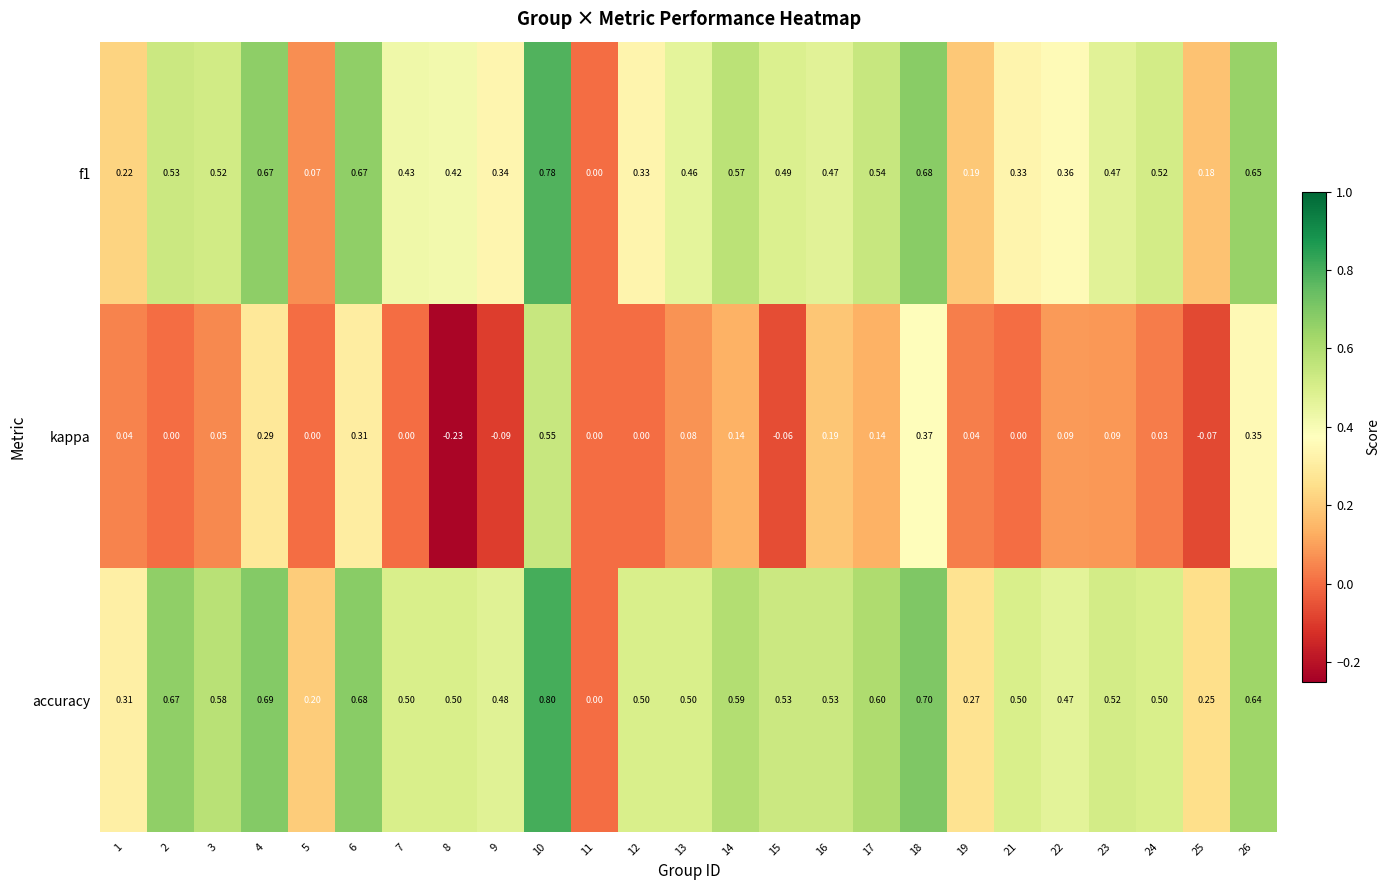

Count the number of categories in the chart.

25